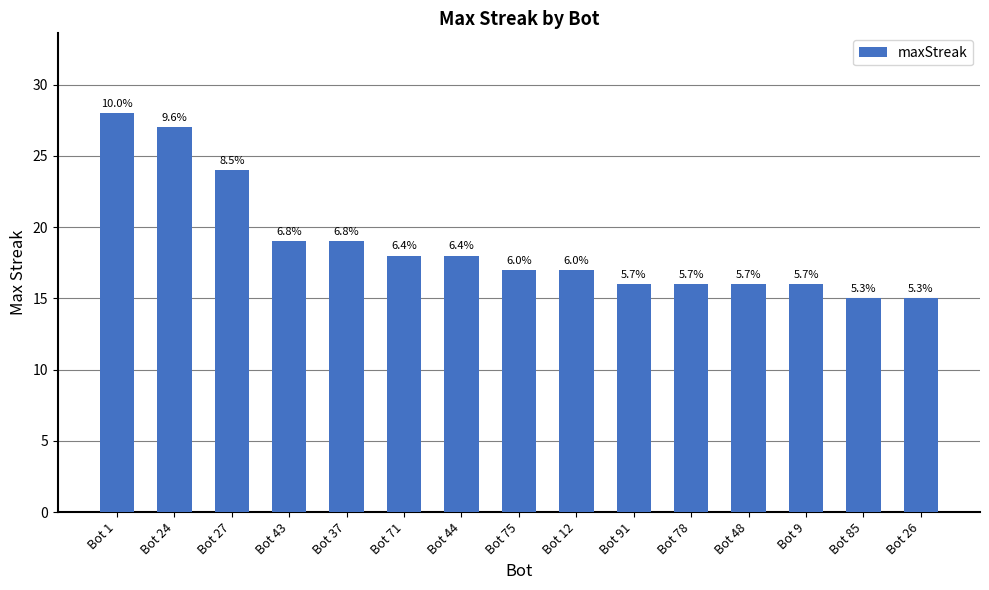

What is the change in value from Bot 1 to Bot 71?

-10